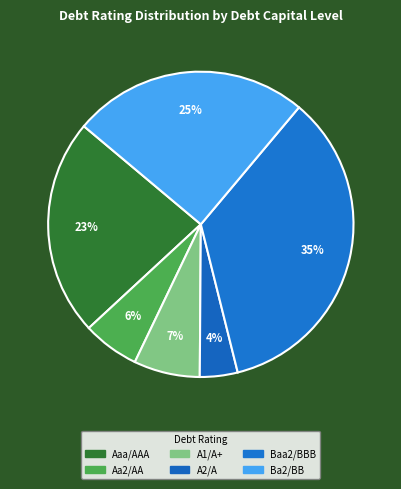

To the nearest percent, what is the average slice percentage?

17%